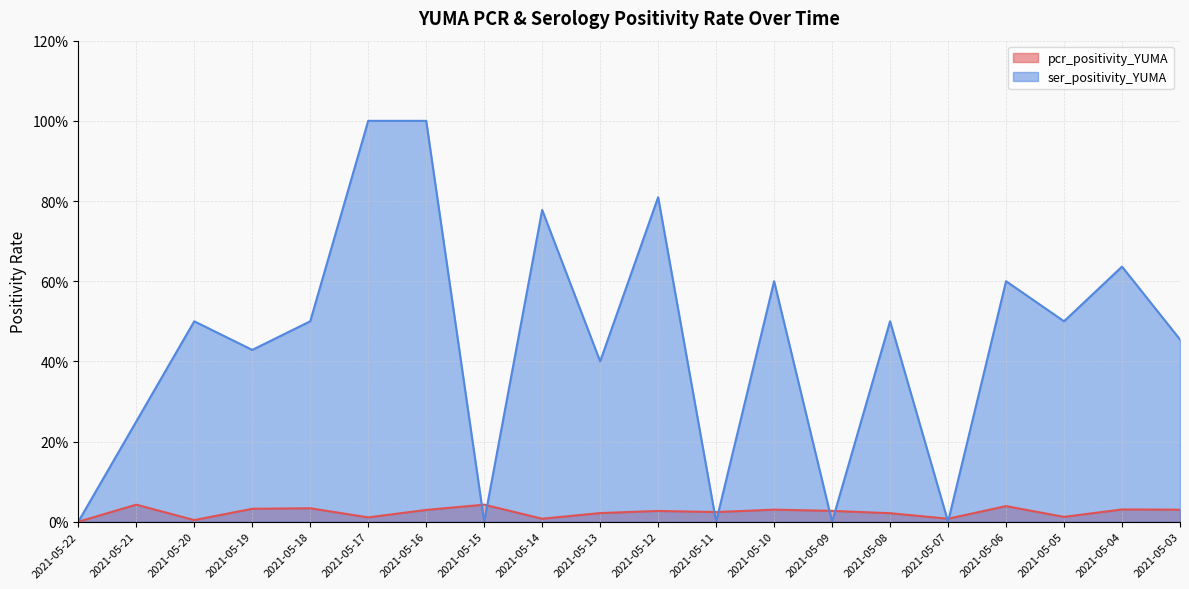

Which series has the largest range (max minus min)?

ser_positivity_YUMA